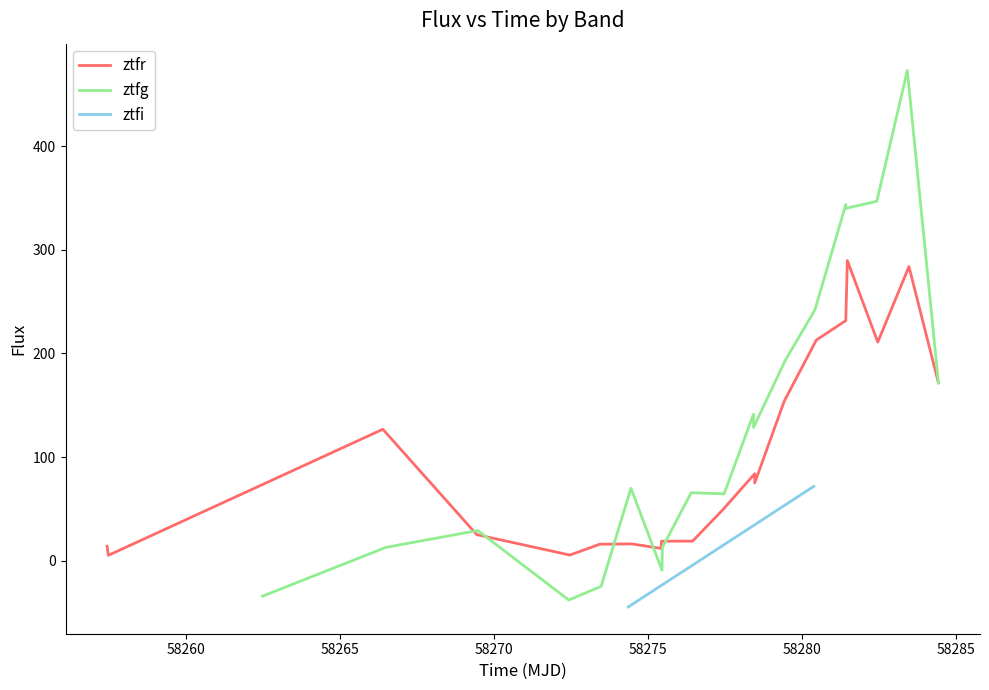

How many data points in ztfr are less than 74?

10